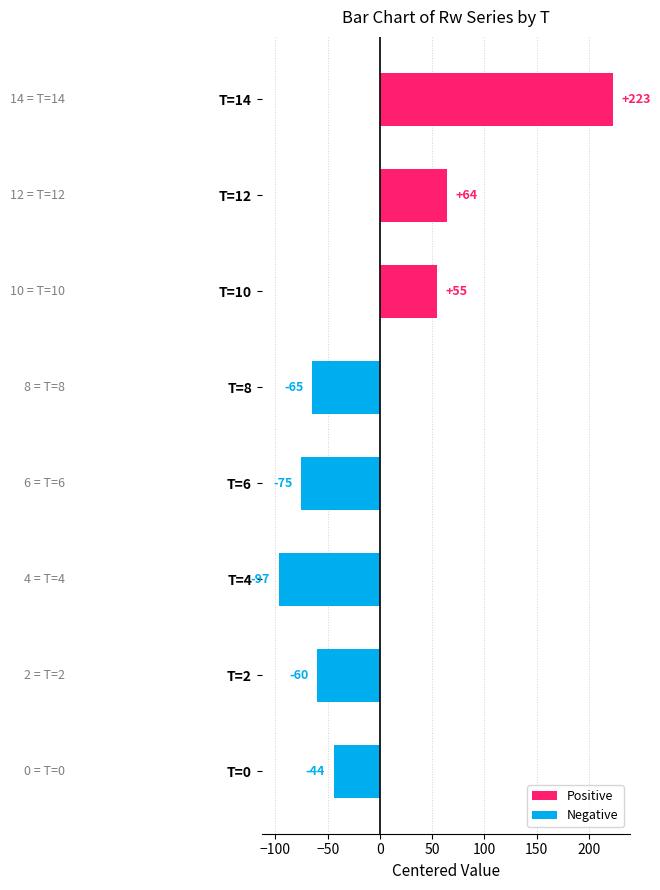

What is the average value of the Negative series?

-42.7